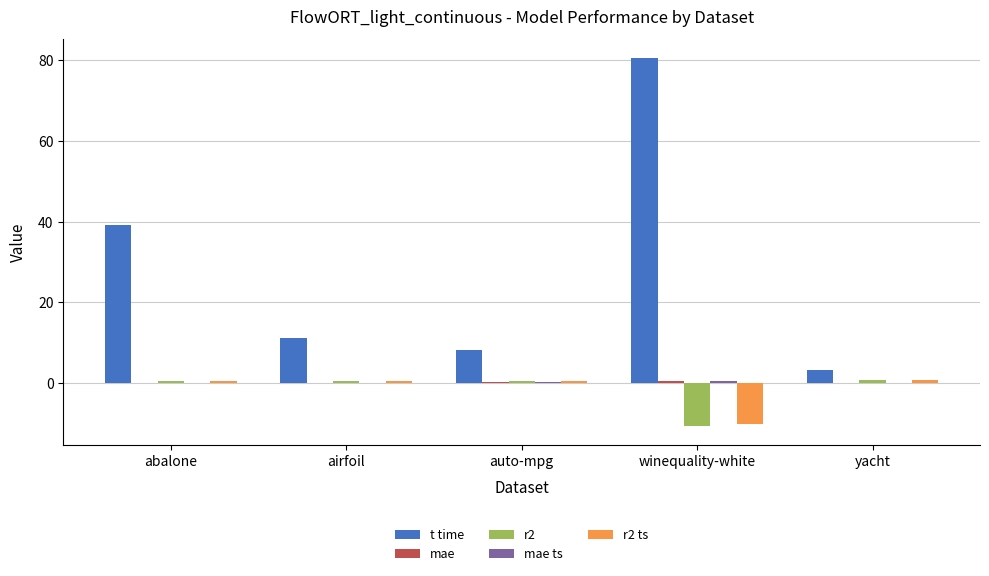

Between abalone and auto-mpg, which series saw the biggest shift?

t time